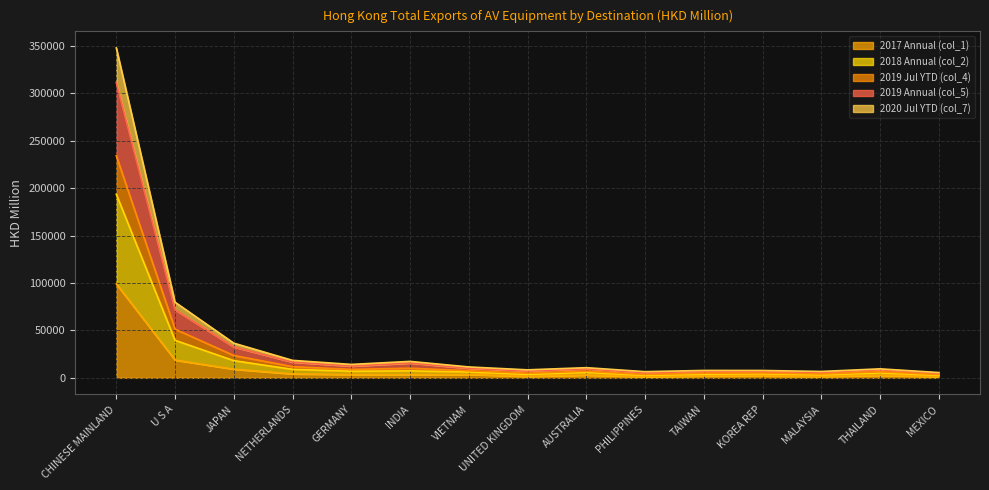

At which category is the sum across all series the highest?

CHINESE MAINLAND